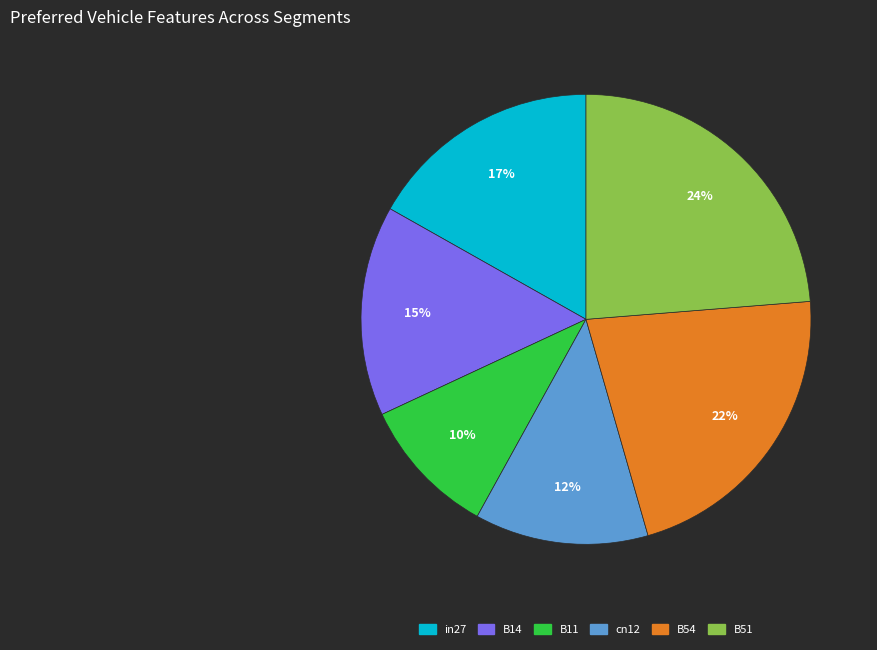

To the nearest percent, what is the combined percentage of in27 and B14?

32%